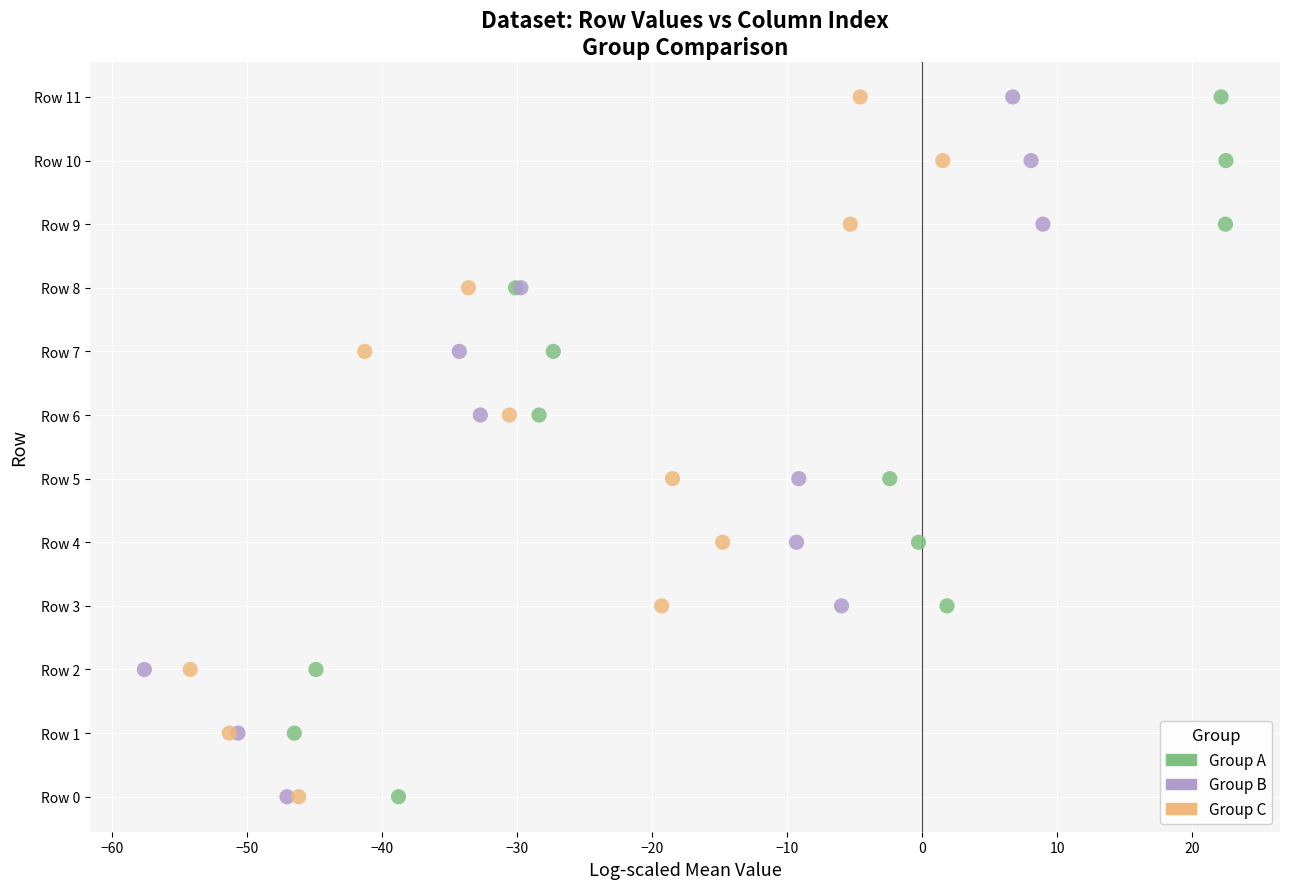

What are all the series names shown in the legend?

Group A, Group B, Group C